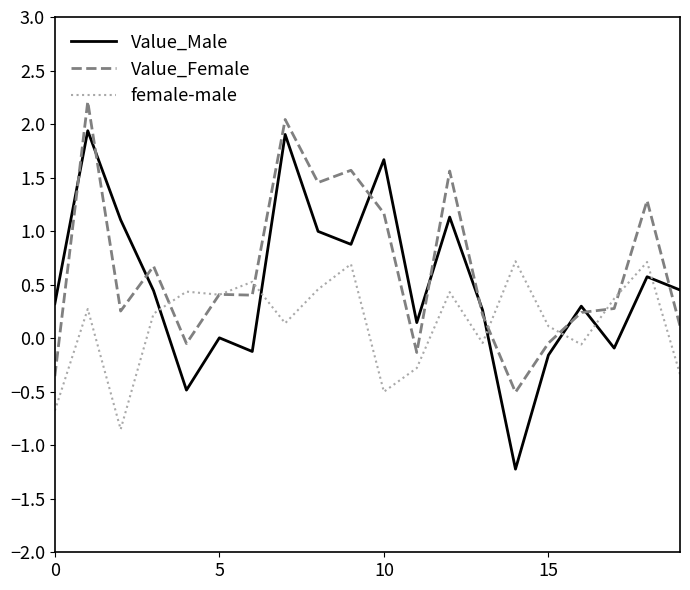

What is the minimum value shown in the chart?

-1.2